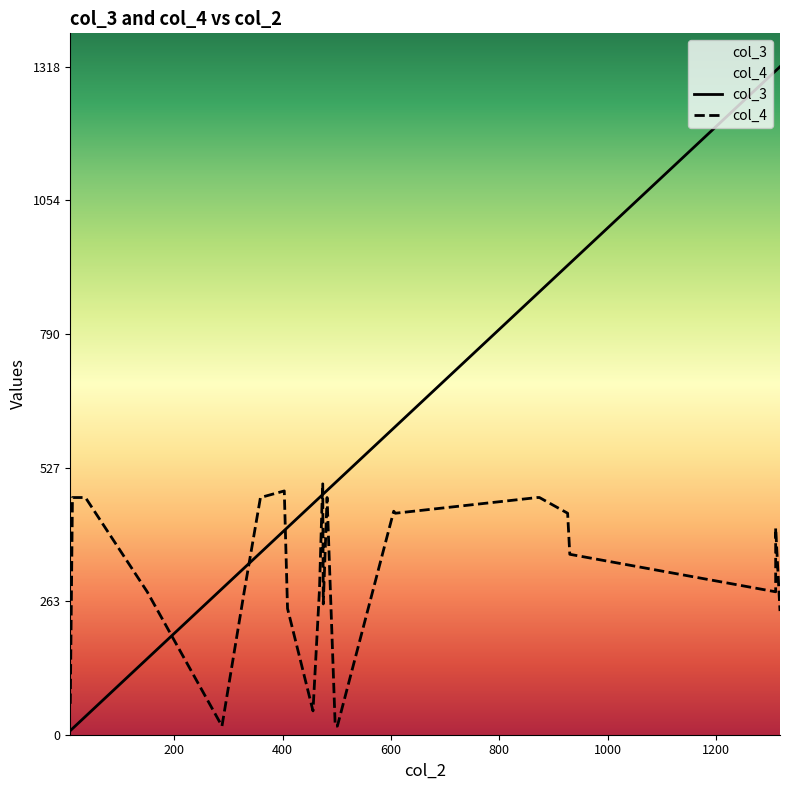

Between 8 and 29, which series saw the biggest shift?

col_4